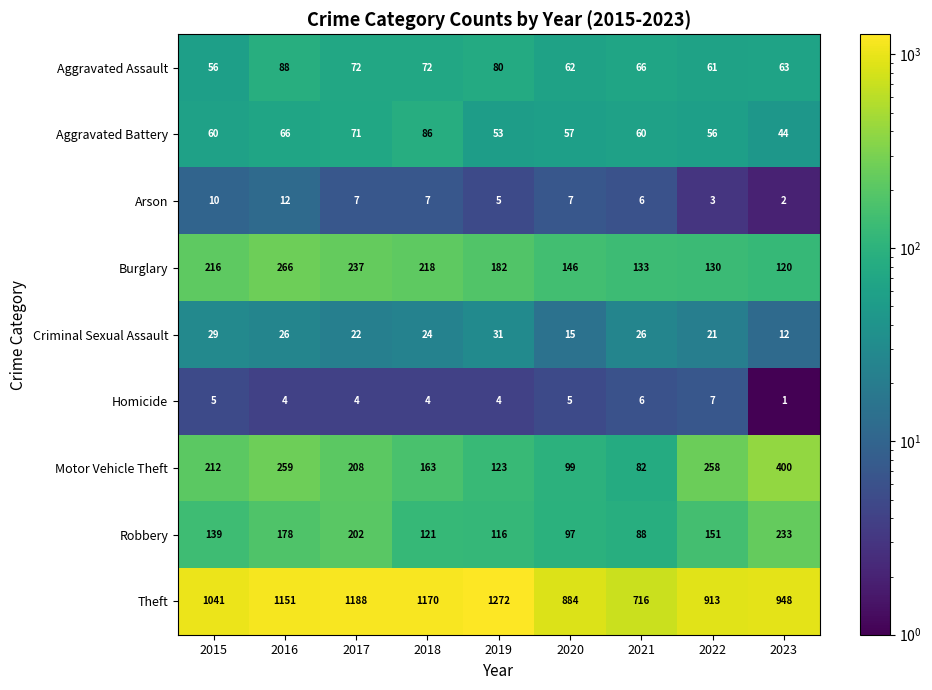

At how many categories does at least one series exceed 292?

9